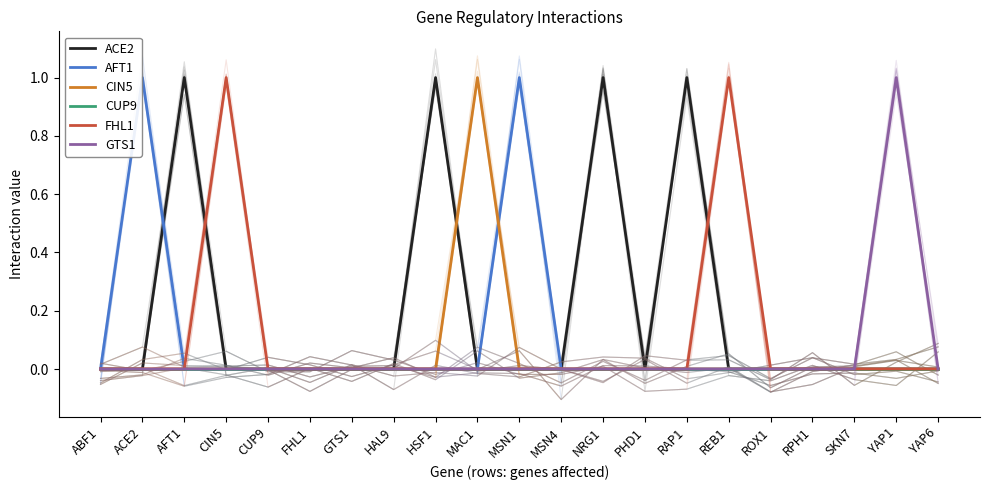

At how many categories does at least one series exceed 0?

10